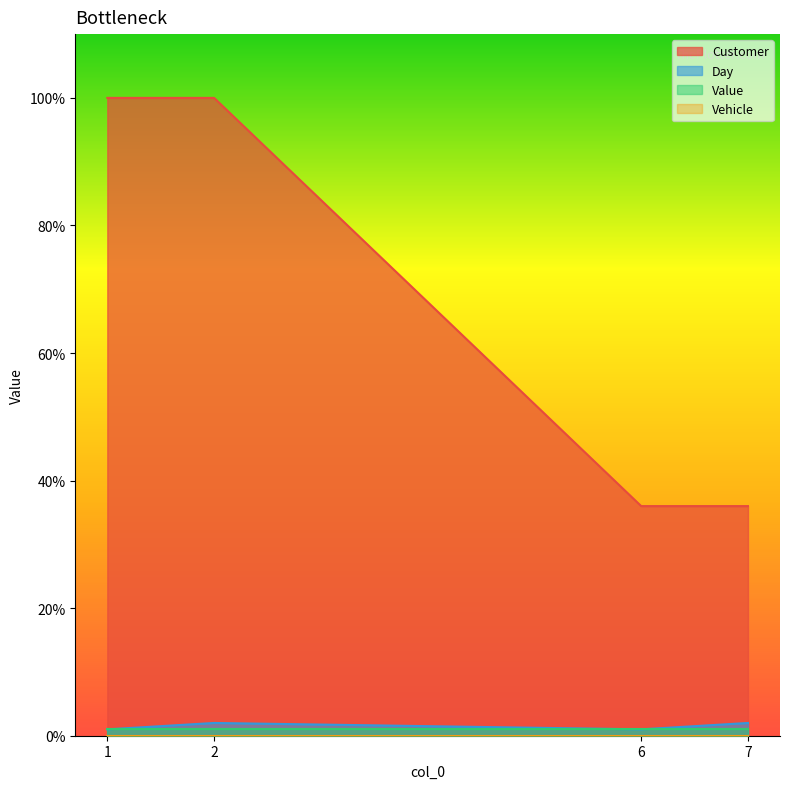

What value does the Customer series have at 2?

100